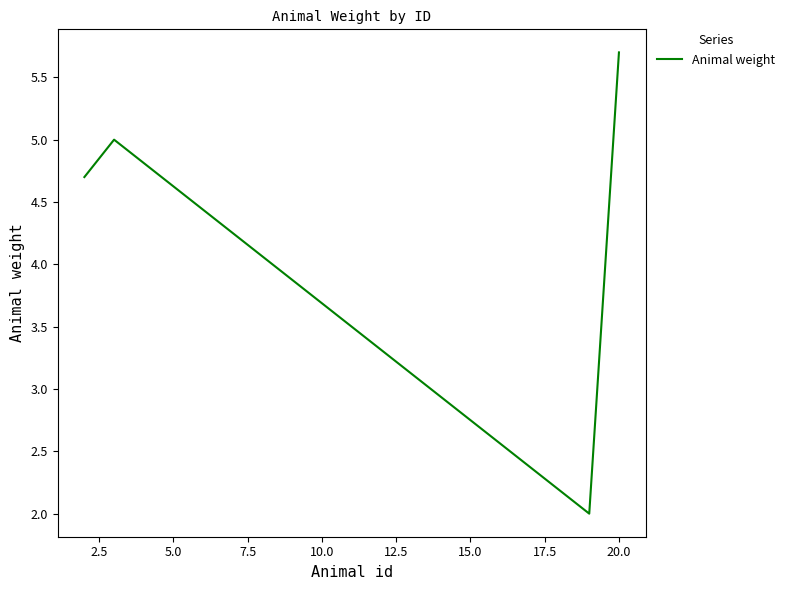

How many distinct data groups are displayed?

1